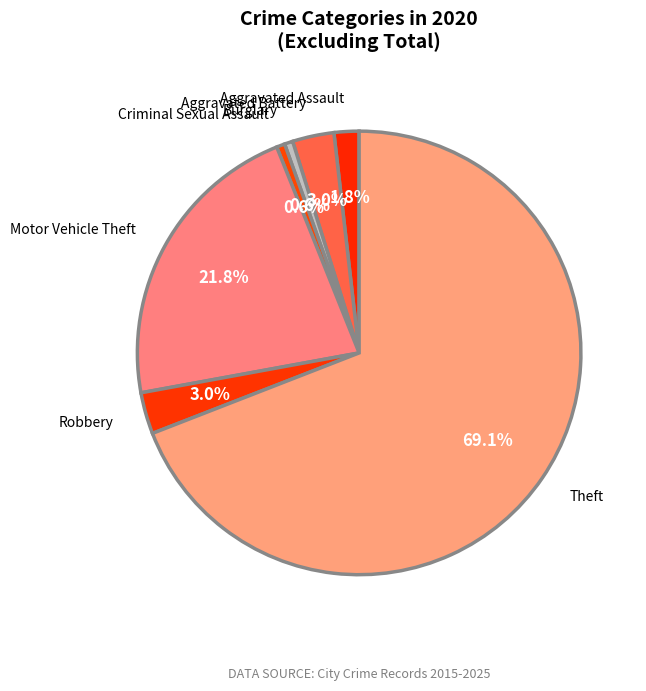

How many segments does this pie chart have?

7